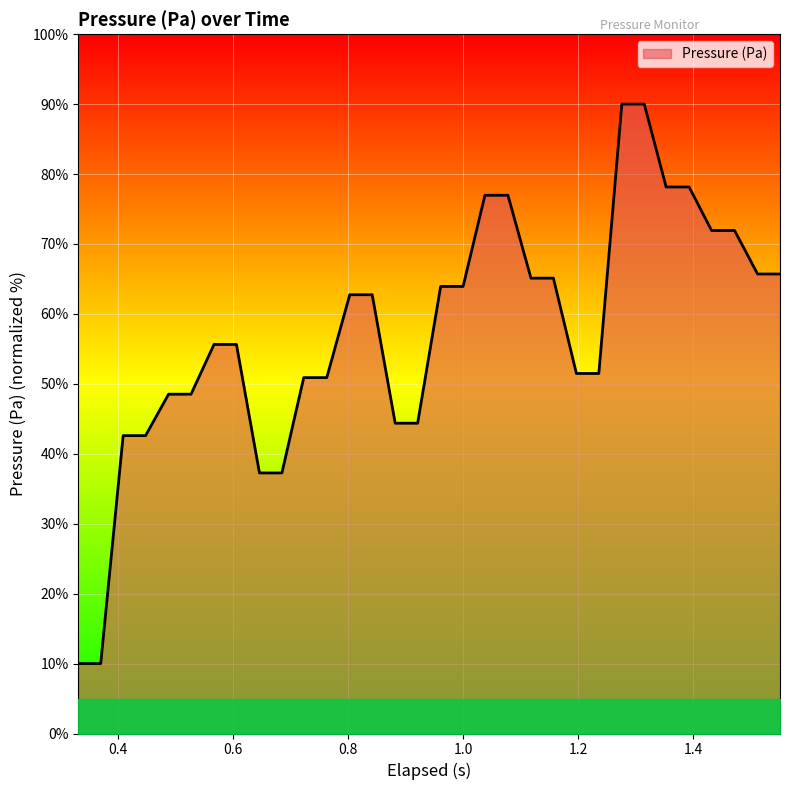

What is the greatest value displayed?

90.0